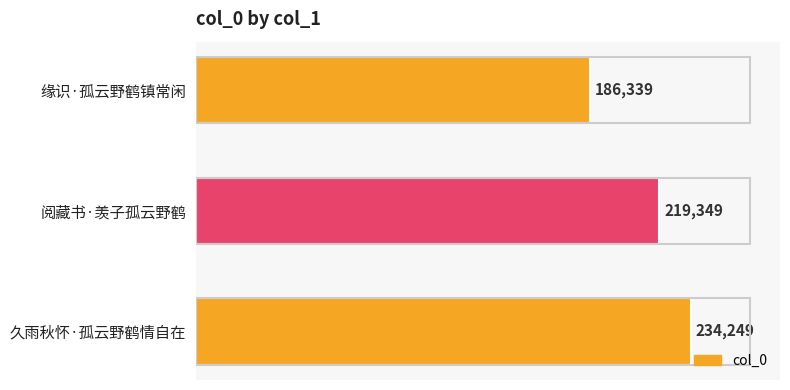

Between 阅藏书·羡子孤云野鹤 and 久雨秋怀·孤云野鹤情自在, which is larger?

久雨秋怀·孤云野鹤情自在